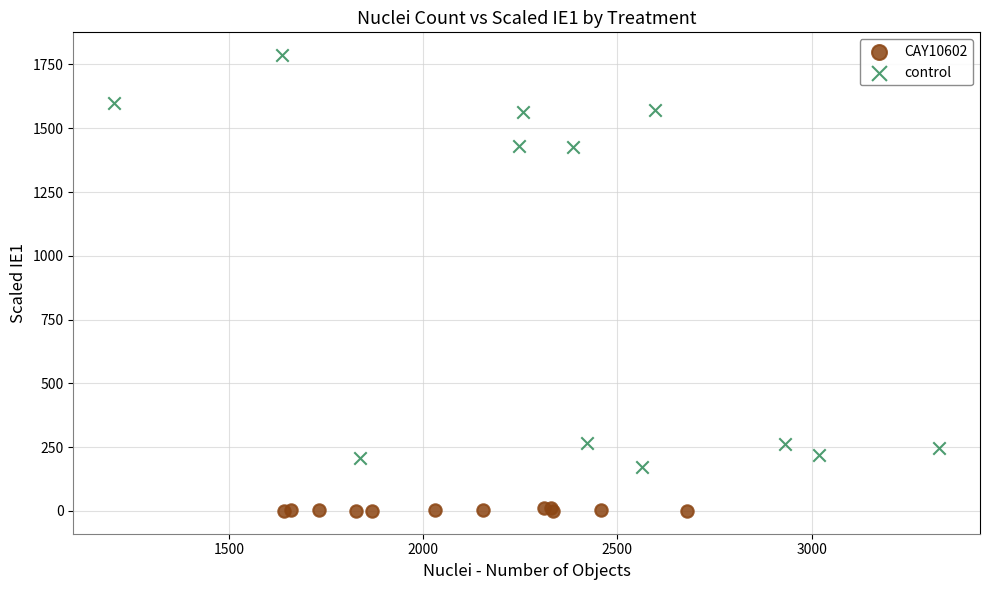

Which series reaches the maximum Y coordinate?

control